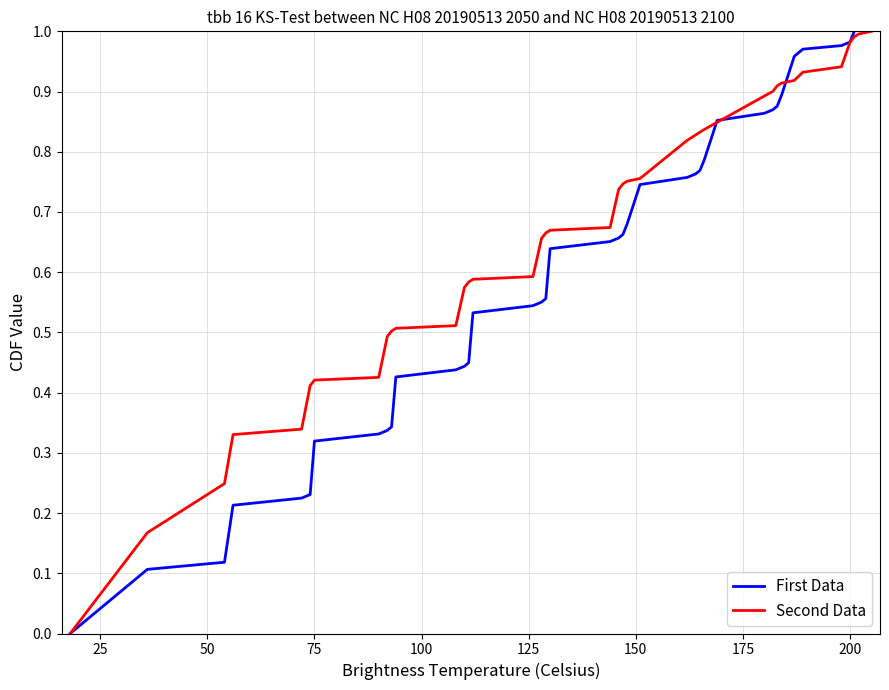

How many lines are shown in the chart?

2